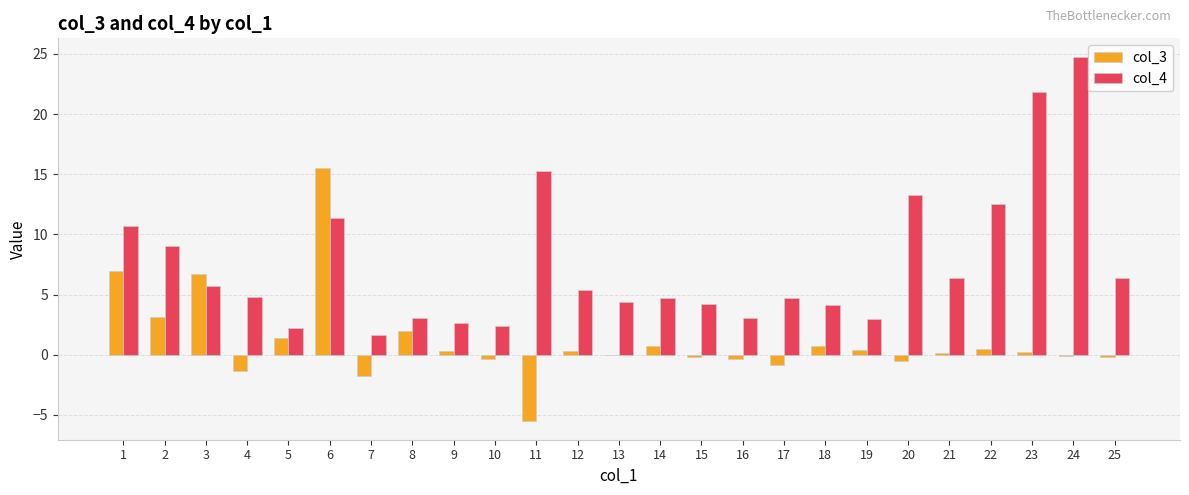

What is the greatest value displayed?

24.8